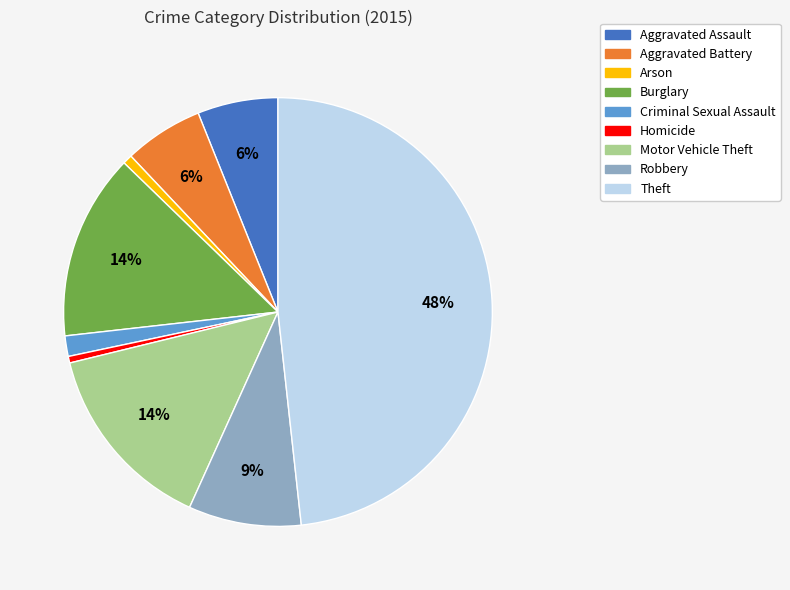

To the nearest percent, what is the difference between the largest and smallest slice percentages?

48%